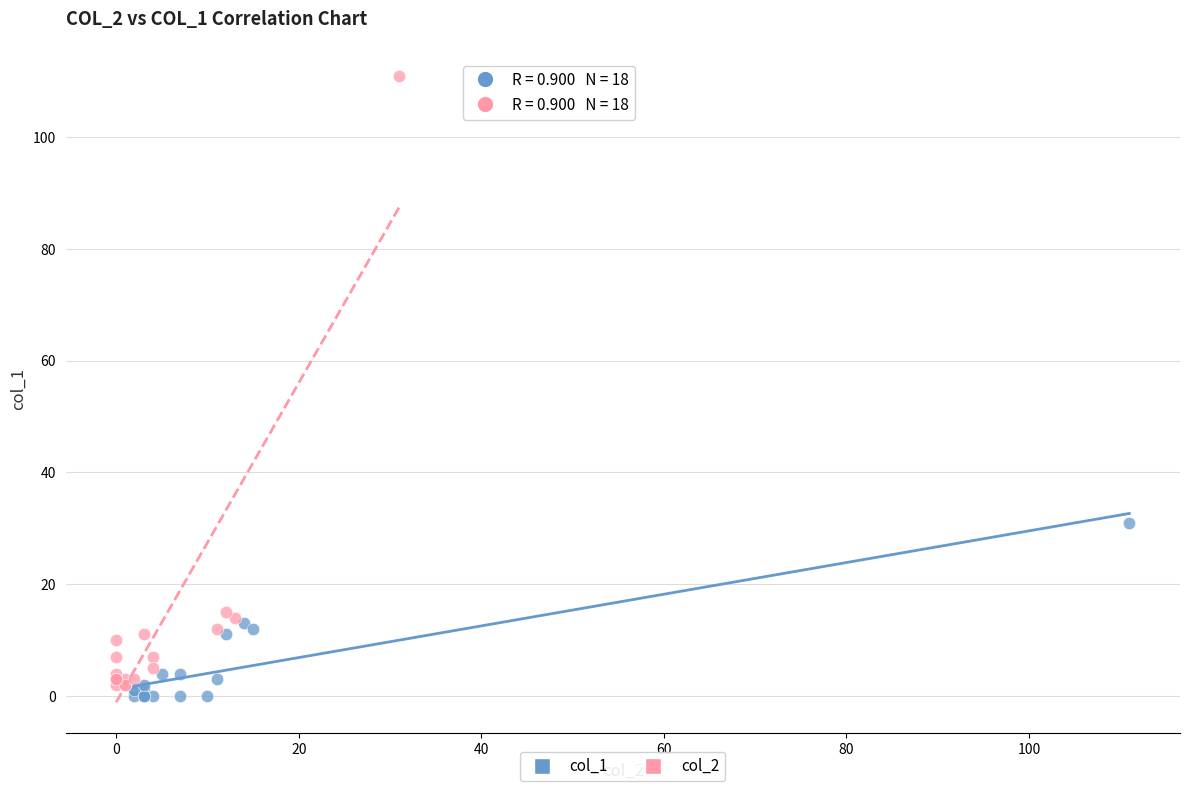

Which series contains the highest Y value?

col_2